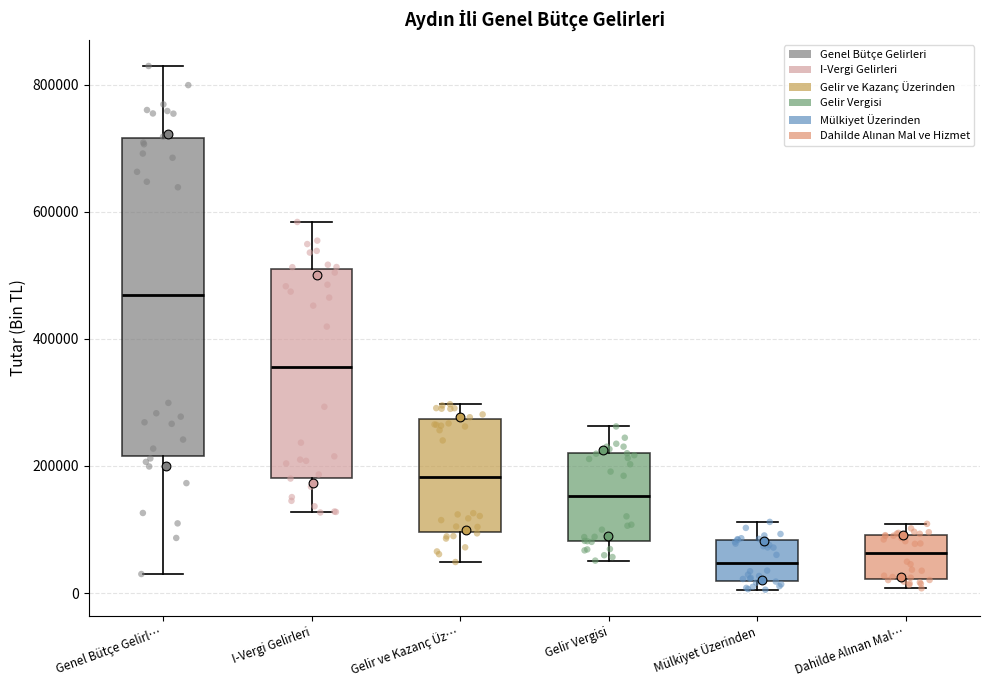

Reading left to right, transcribe this box plot: for each box, give where its median line is, the range the box spans, and where its two whiskers end, as read against the y-axis. The values are not printed on the chart, so give them approximately, as read against the axis.

Genel Bütçe Gelirl…: median 460000, box 220000 to 720000, whiskers 20000 to 820000
I-Vergi Gelirleri: median 360000, box 180000 to 520000, whiskers 120000 to 580000
Gelir ve Kazanç Üz…: median 180000, box 100000 to 280000, whiskers 40000 to 300000
Gelir Vergisi: median 160000, box 80000 to 220000, whiskers 60000 to 260000
Mülkiyet Üzerinden: median 40000, box 20000 to 80000, whiskers 0 to 120000
Dahilde Alınan Mal…: median 60000, box 20000 to 100000, whiskers 0 to 100000 (just above the box's upper edge)